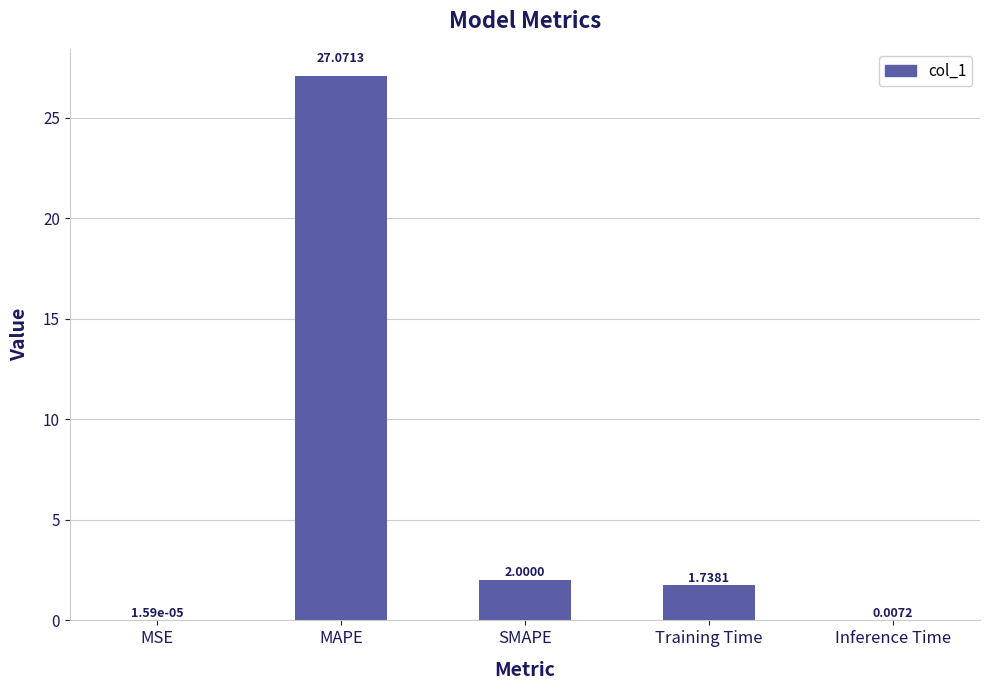

What is the maximum value shown in the chart?

27.1